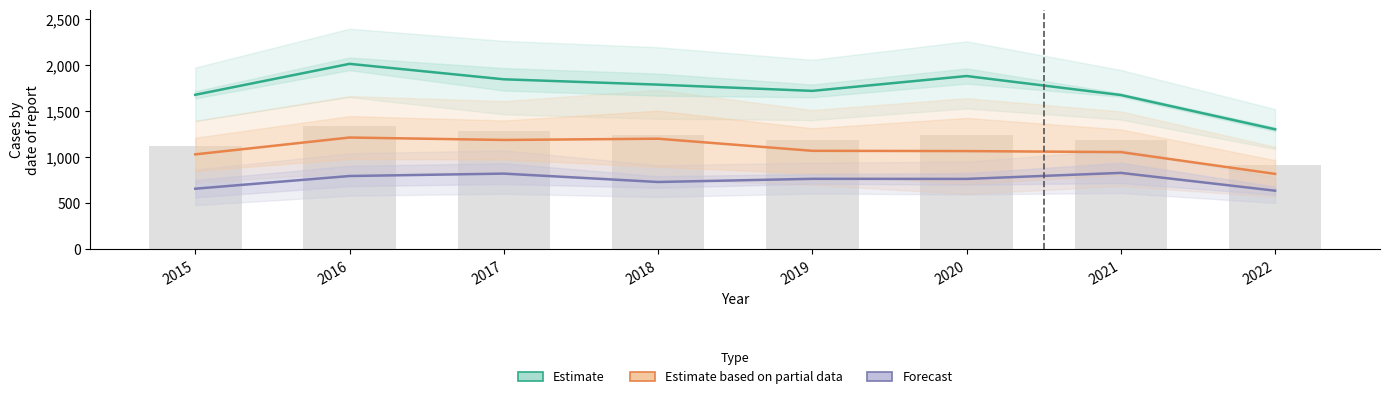

Reading left to right, what are all the values shown in this chart?

Estimate: 2015=1680.5	2016=2017.0	2017=1849.0	2018=1791.0	2019=1723.0	2020=1884.5	2021=1678.0	2022=1305.5
Estimate based on partial data: 2015=1033.0	2016=1216.0	2017=1189.5	2018=1203.0	2019=1071.5	2020=1068.5	2021=1057.5	2022=820.5
Forecast: 2015=659.5	2016=797.5	2017=823.5	2018=732.5	2019=767.0	2020=766.0	2021=831.5	2022=638.0